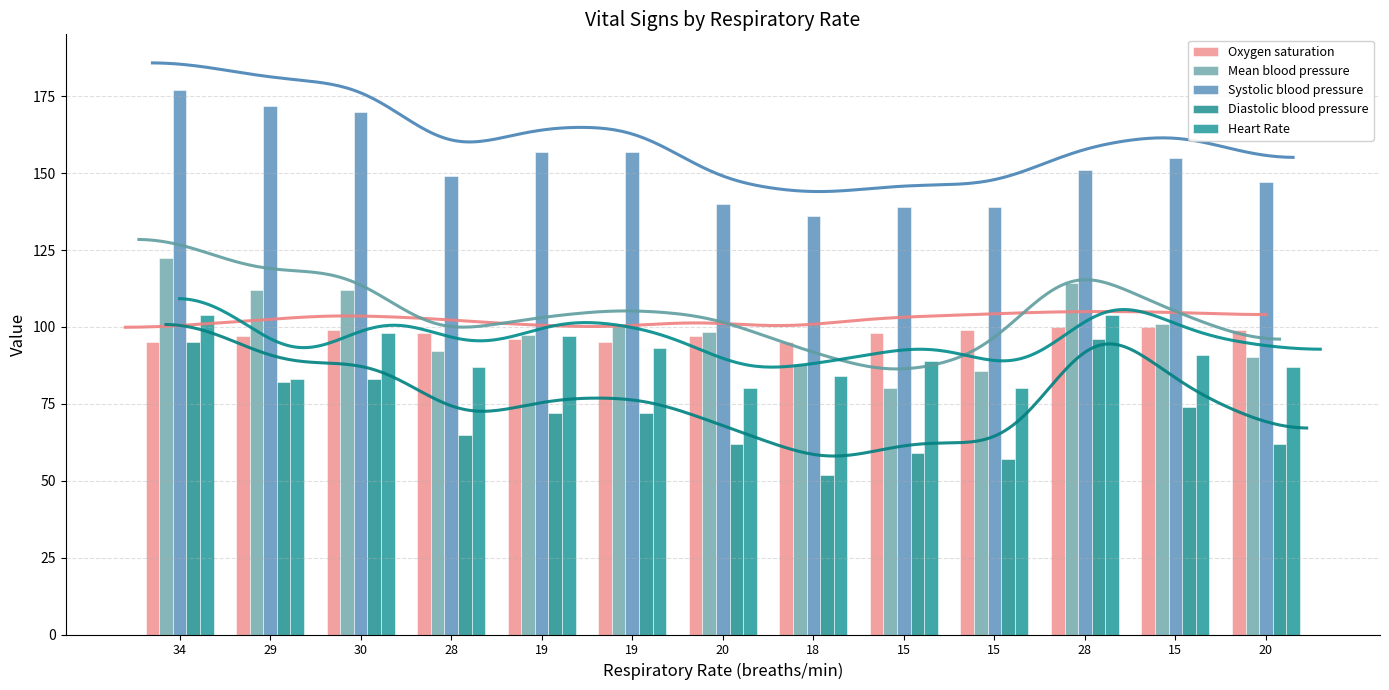

How many data points in Systolic blood pressure are less than 151?

6